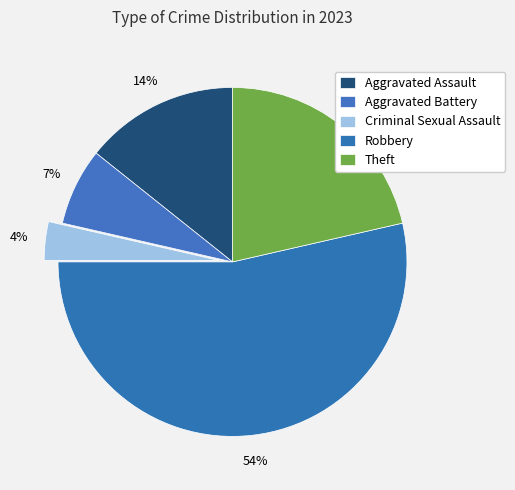

True or false: Theft accounts for 8% of the total.

False